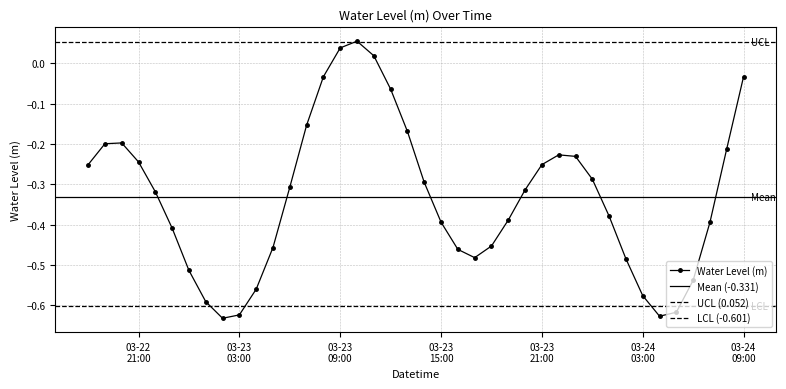

True or false: Water Level (m) has more than 1 interior local peaks.

True